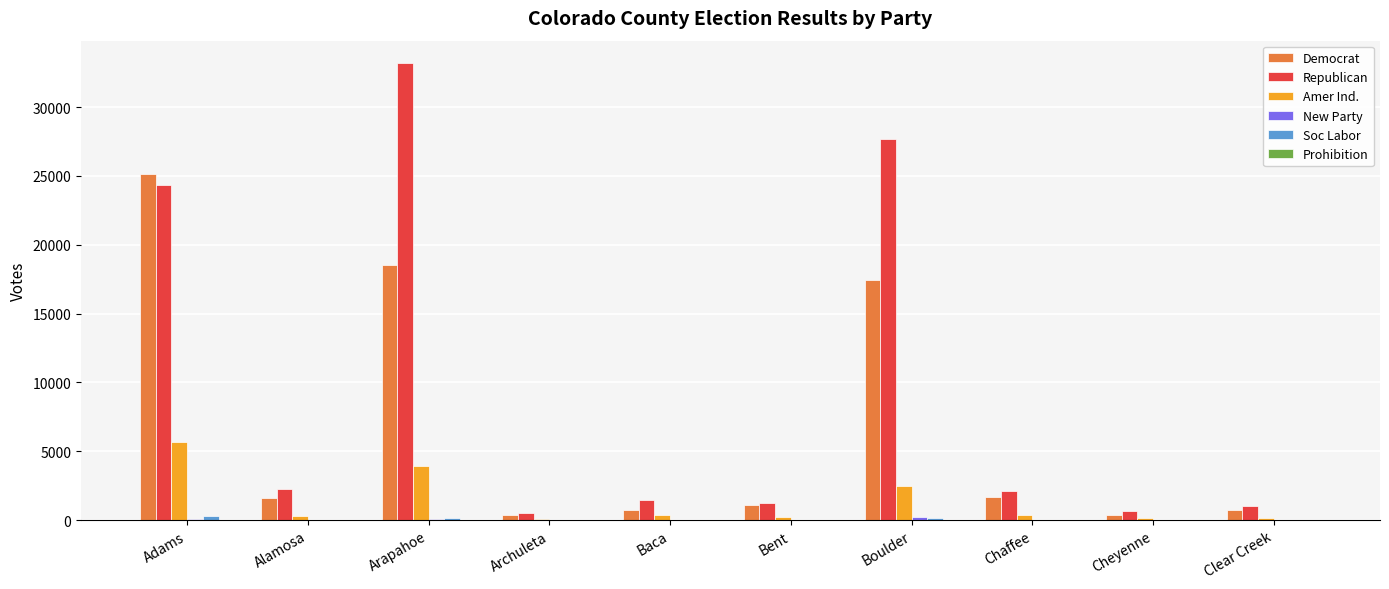

What is the greatest value displayed?

33172